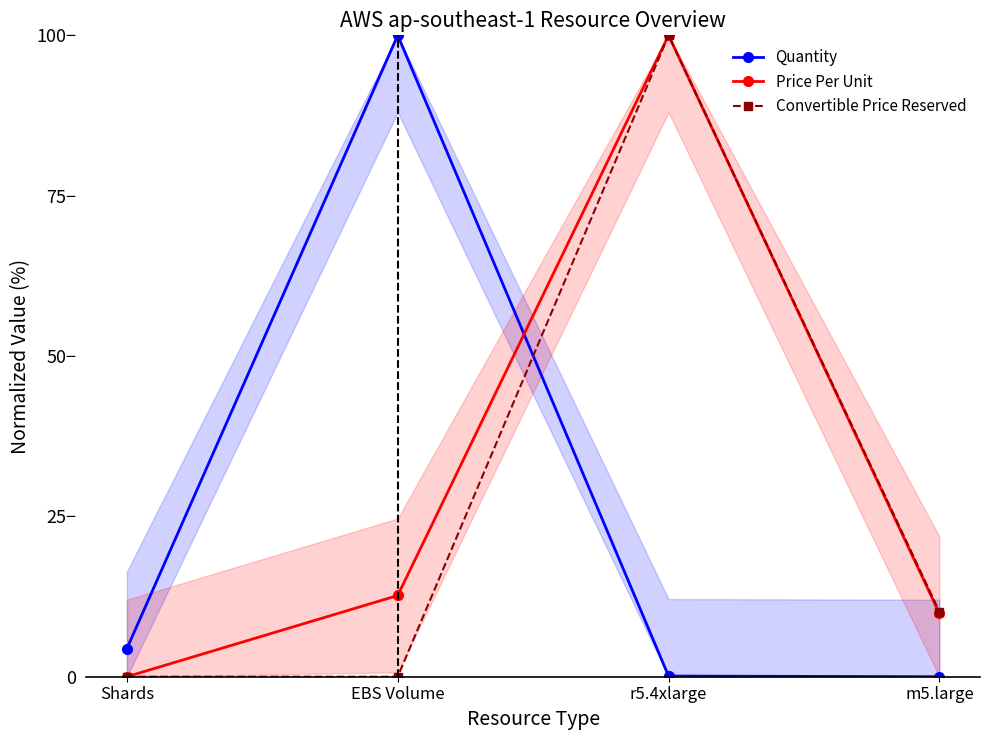

True or false: Price Per Unit has a value of 141.8 at r5.4xlarge.

False